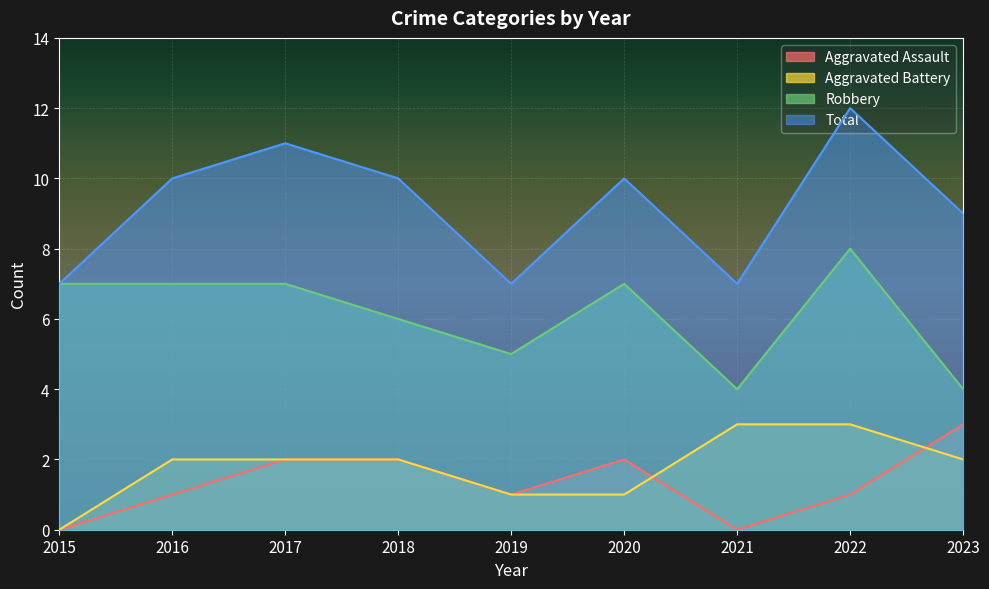

At which category is the sum across all series the highest?

2022